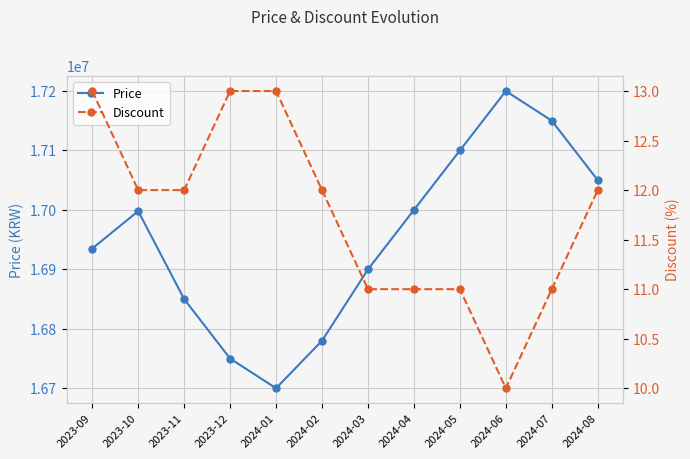

Reading left to right, what are all the values shown in this chart?

Price: 2023-09=16935000	2023-10=16998000	2023-11=16850000	2023-12=16750000	2024-01=16700000	2024-02=16780000	2024-03=16900000	2024-04=17000000	2024-05=17100000	2024-06=17200000	2024-07=17150000	2024-08=17050000
Discount: 2023-09=13	2023-10=12	2023-11=12	2023-12=13	2024-01=13	2024-02=12	2024-03=11	2024-04=11	2024-05=11	2024-06=10	2024-07=11	2024-08=12